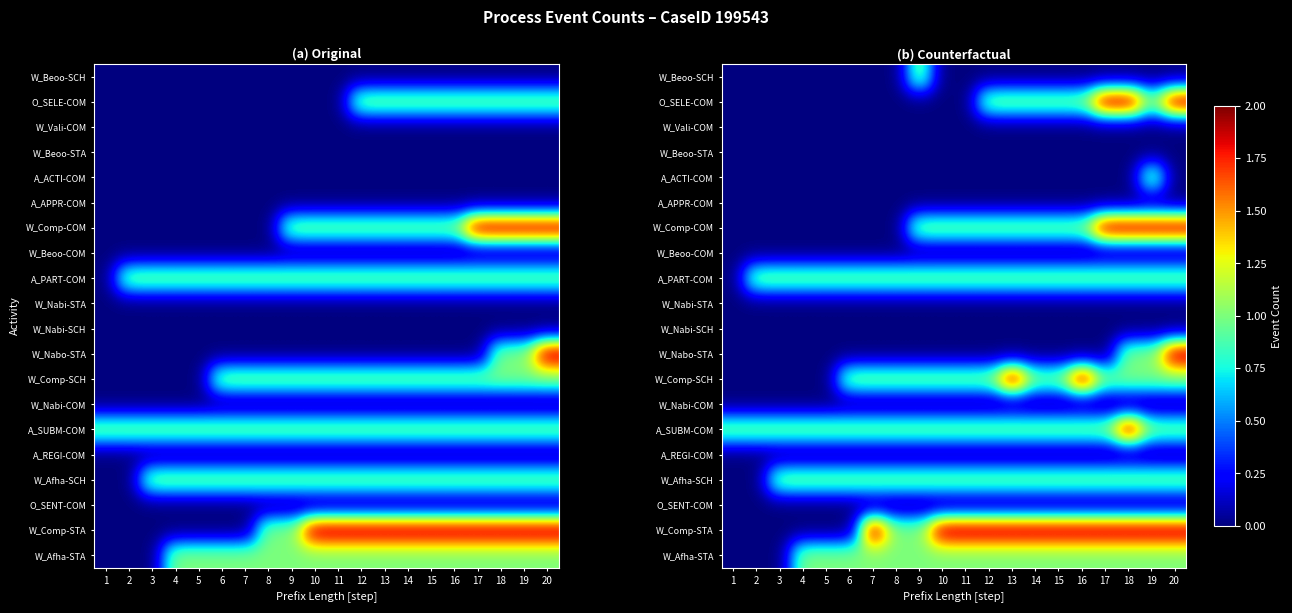

What is the difference between the highest and lowest values at 12?

2